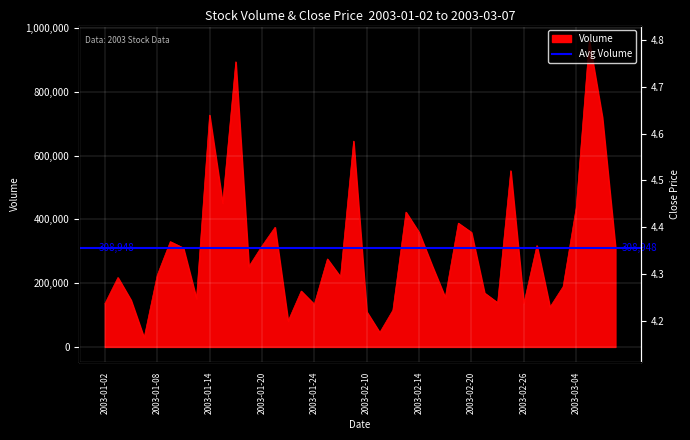

What is the average value of the volume series?

308948.1